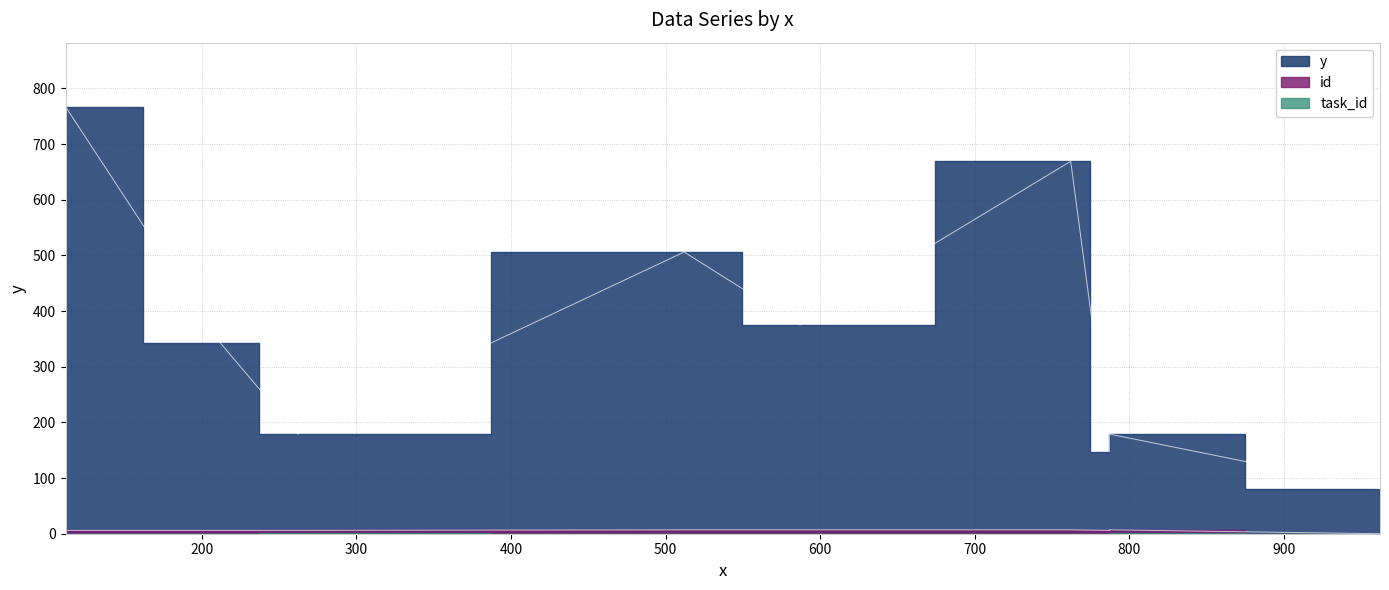

True or false: id and task_id intersect in this chart.

False